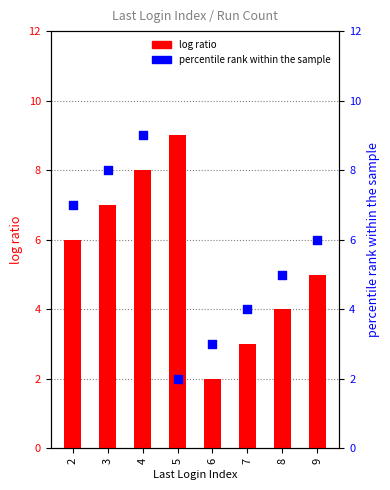

Which series has the largest total across all categories?

log ratio